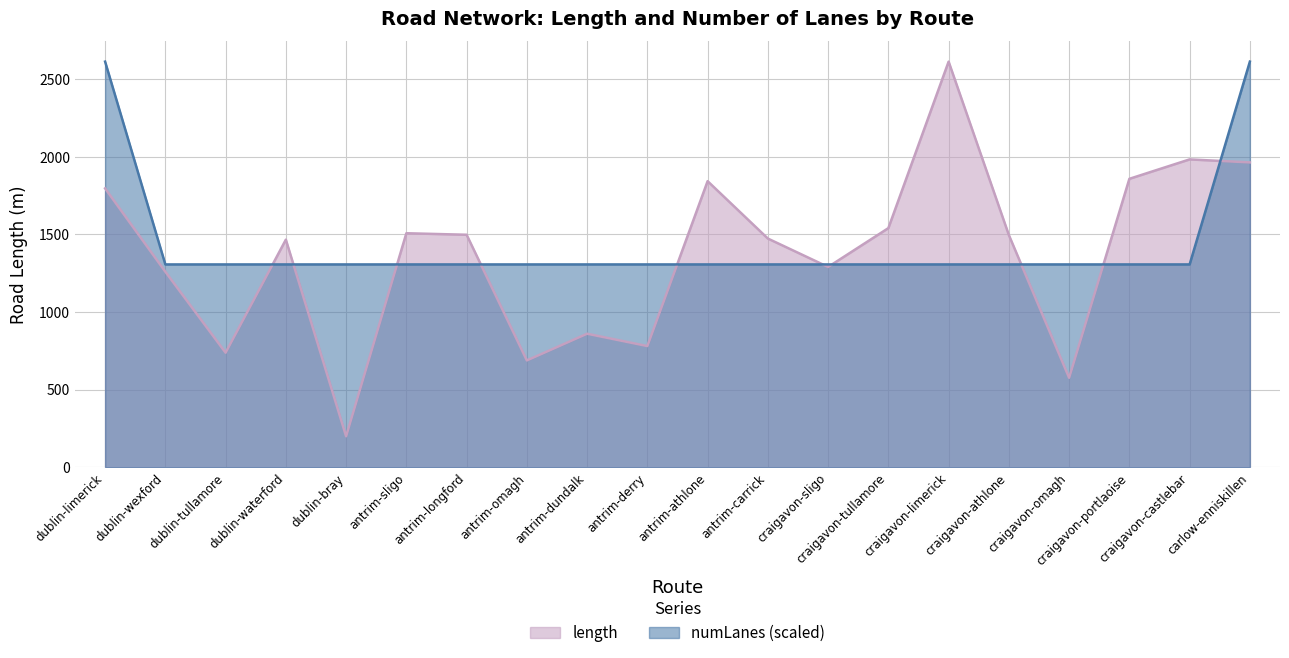

How many lines are shown in the chart?

2